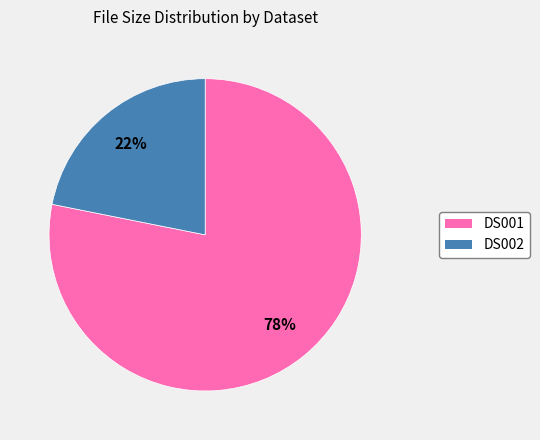

Rank the categories by value from highest to lowest.

DS001, DS002